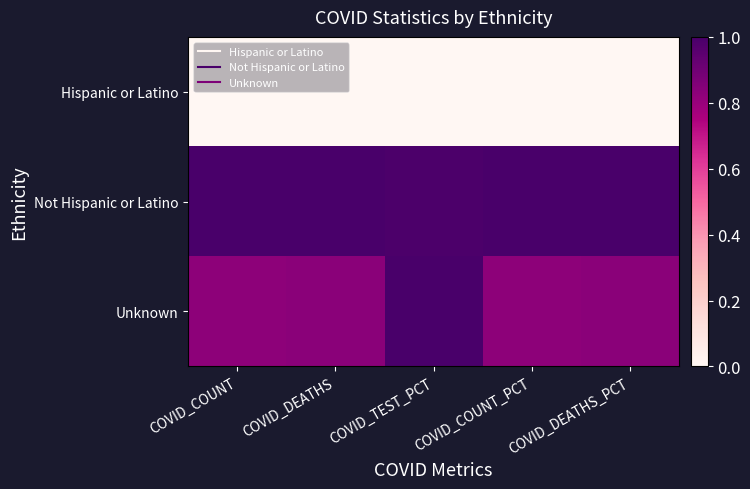

What is the spread (max minus min) of values at COVID_DEATHS?

1.0